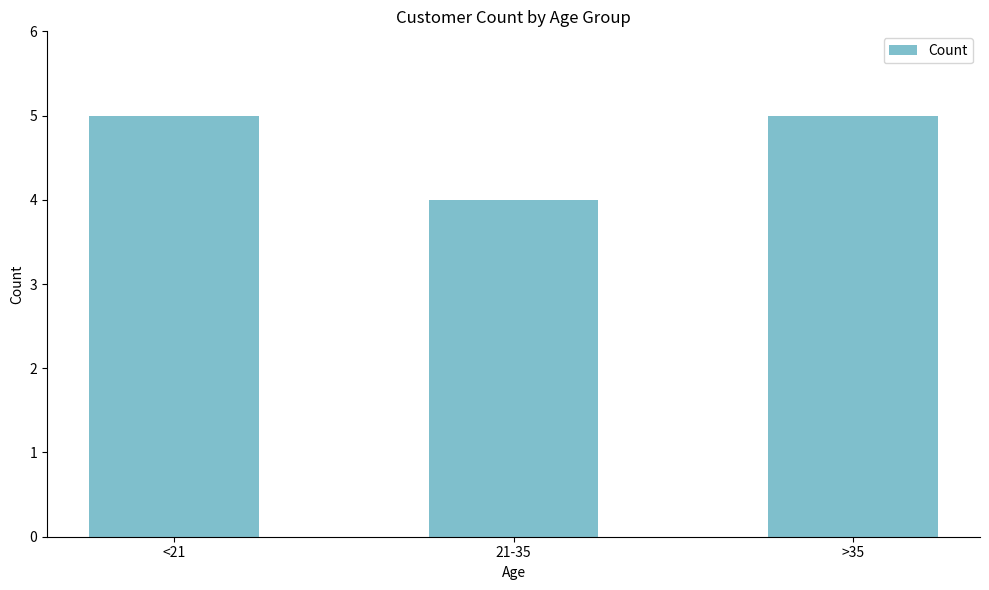

Are the bars horizontal?

No